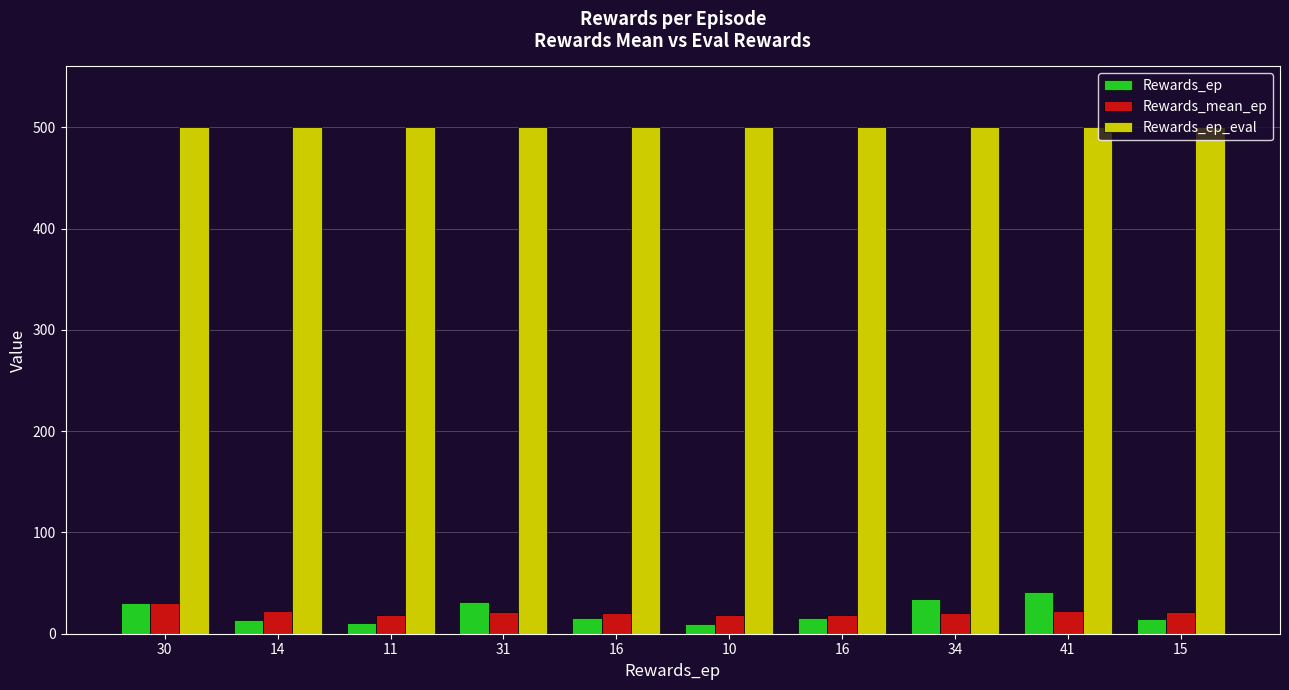

What is the sum of all Rewards_ep_eval values?

5000.0